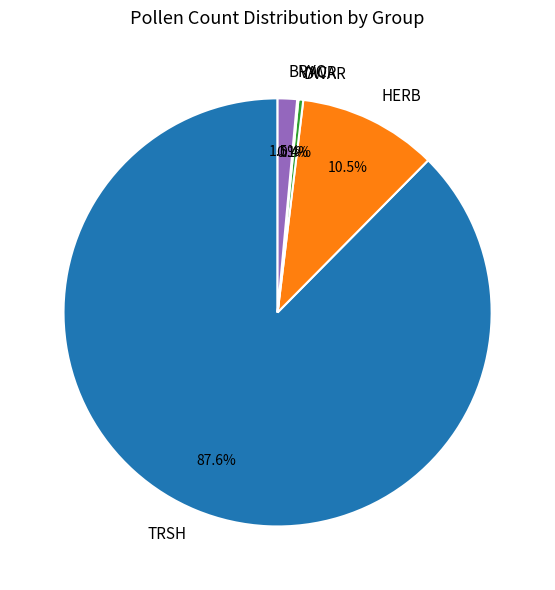

Which has a higher value, TRSH or DWAR?

TRSH